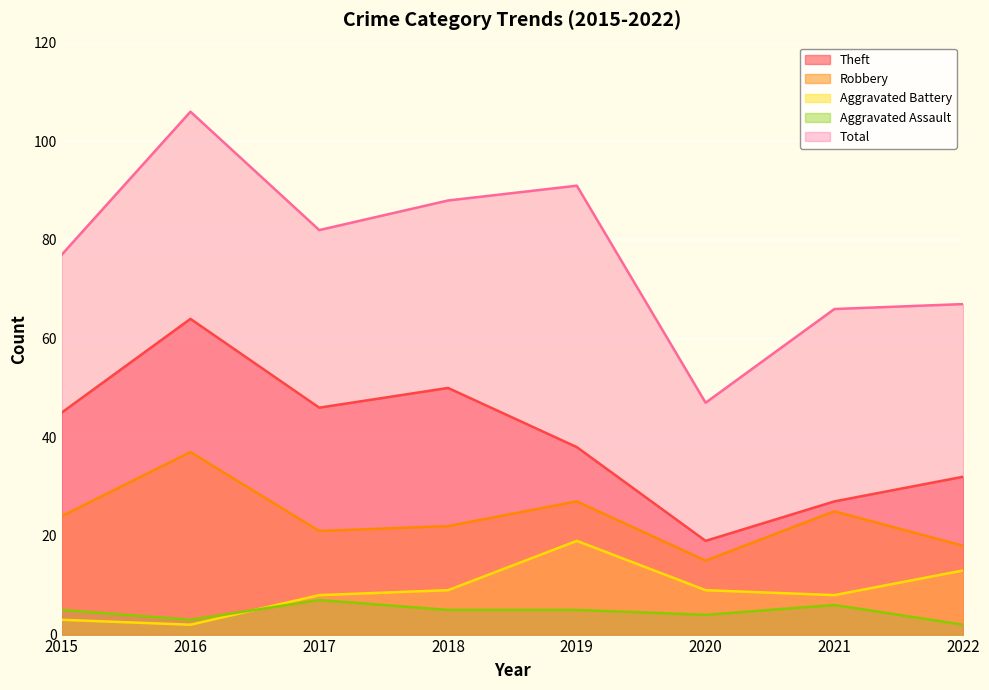

What is the smallest value displayed?

2